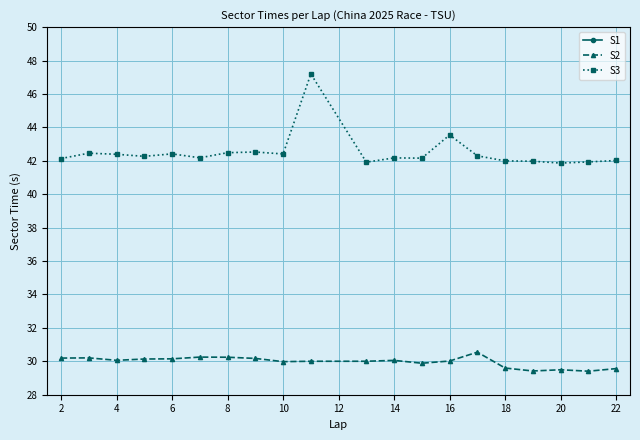

What is the sum of all S3 values?

850.4